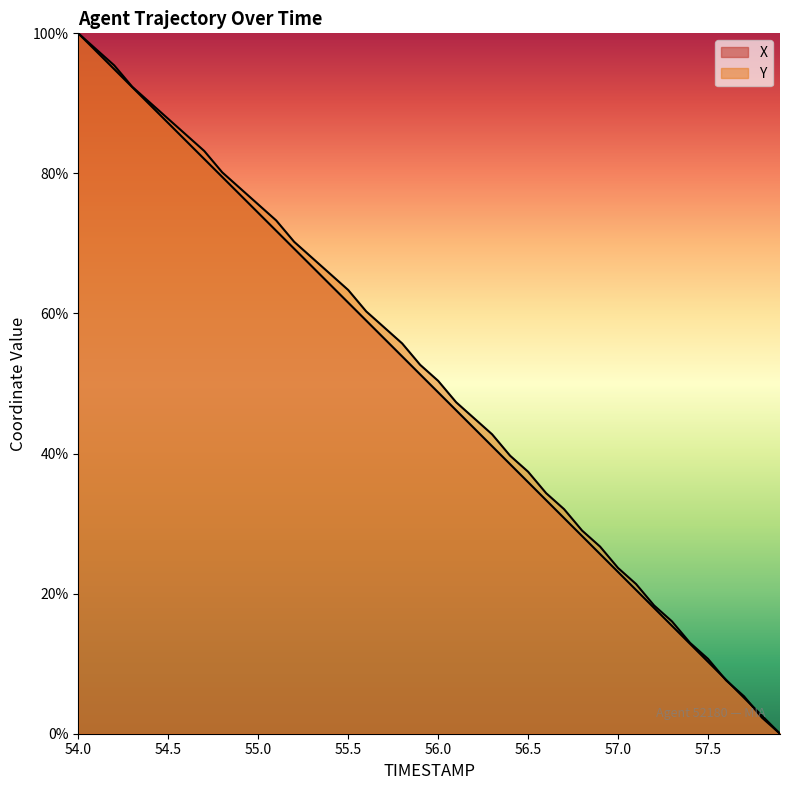

True or false: Y and X intersect in this chart.

True